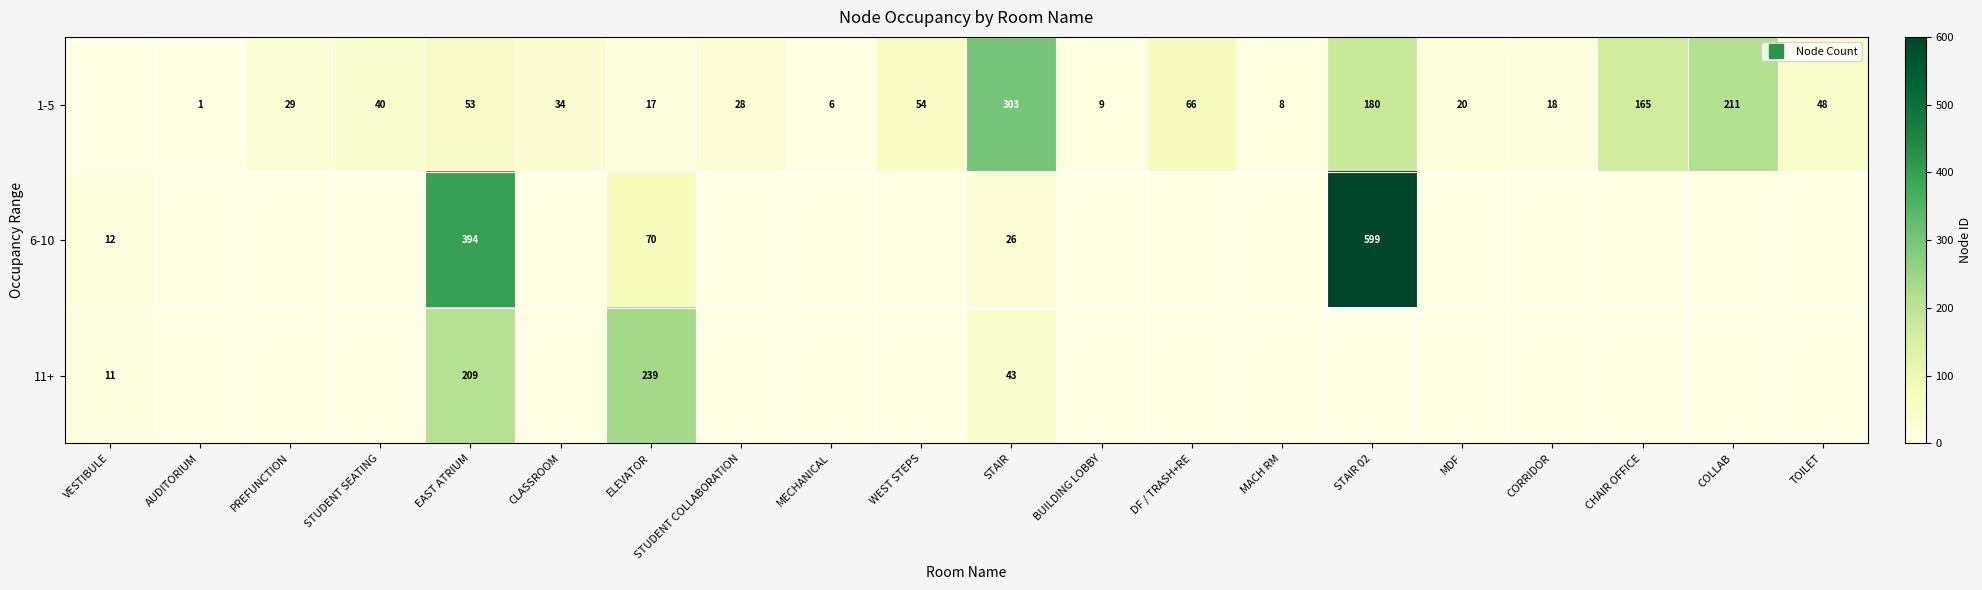

What is the difference between the highest and lowest values at WEST STEPS?

54